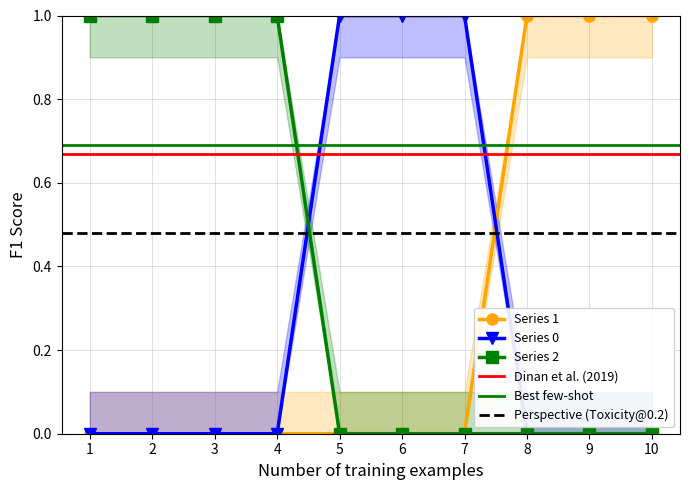

How many times do 2 and 0 cross each other?

1